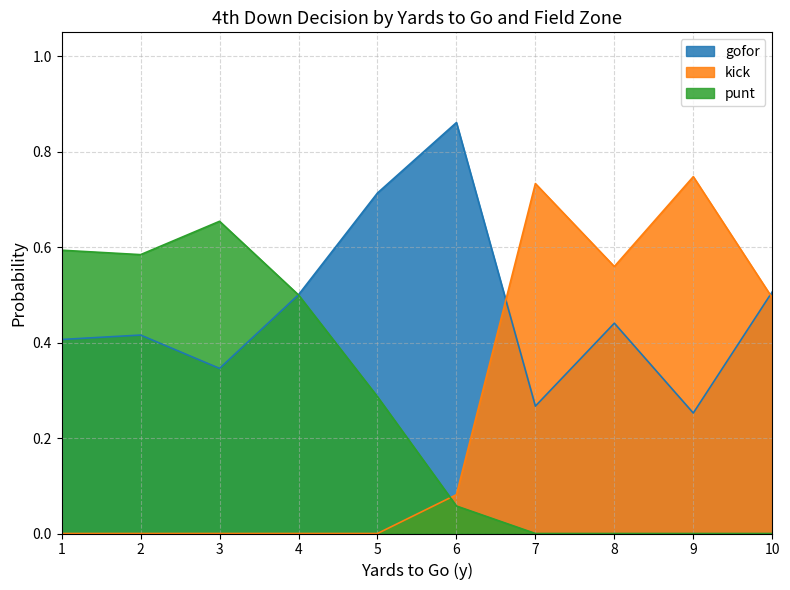

Which has a higher value, 39 or 9?

9